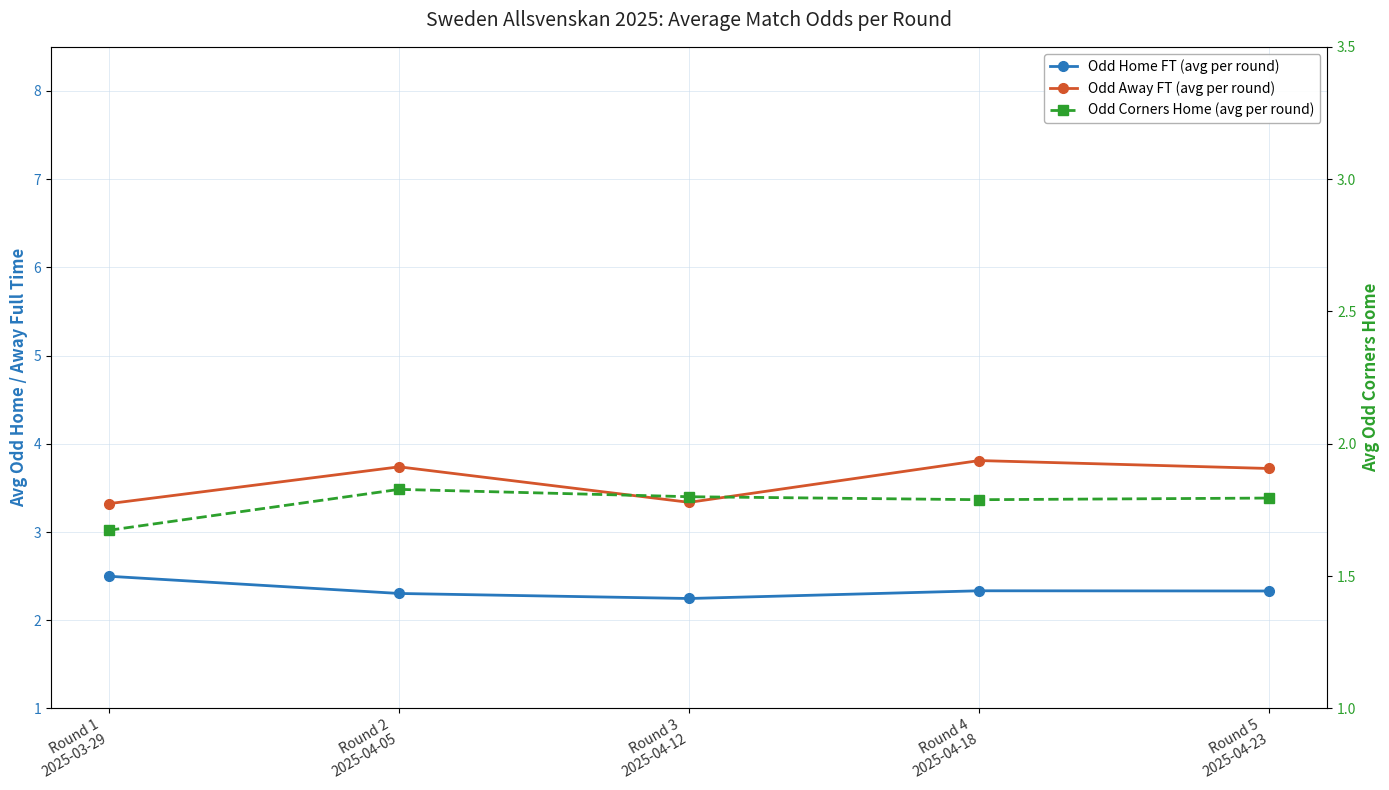

Which category has the highest value in the Odd Corners Home (avg per round) series?

Round 2
2025-04-05